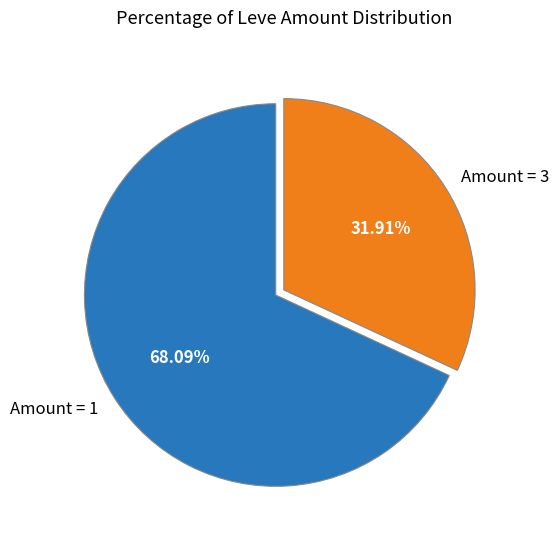

Is the sum of Amount = 1 and Amount = 3 greater than half?

Yes